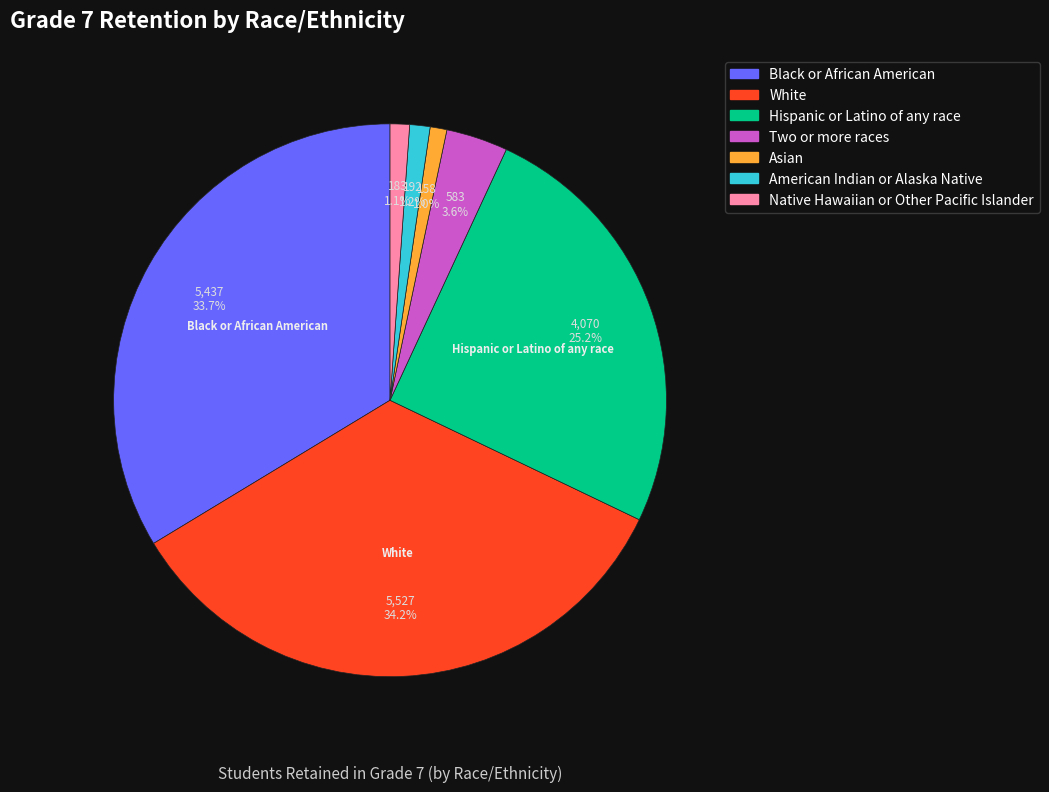

Do Asian and White together represent more than half of the pie?

No